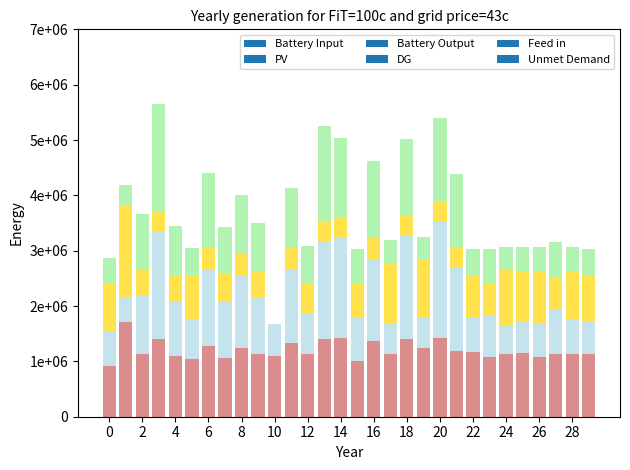

At which label does Battery Output first exceed 690000?

4